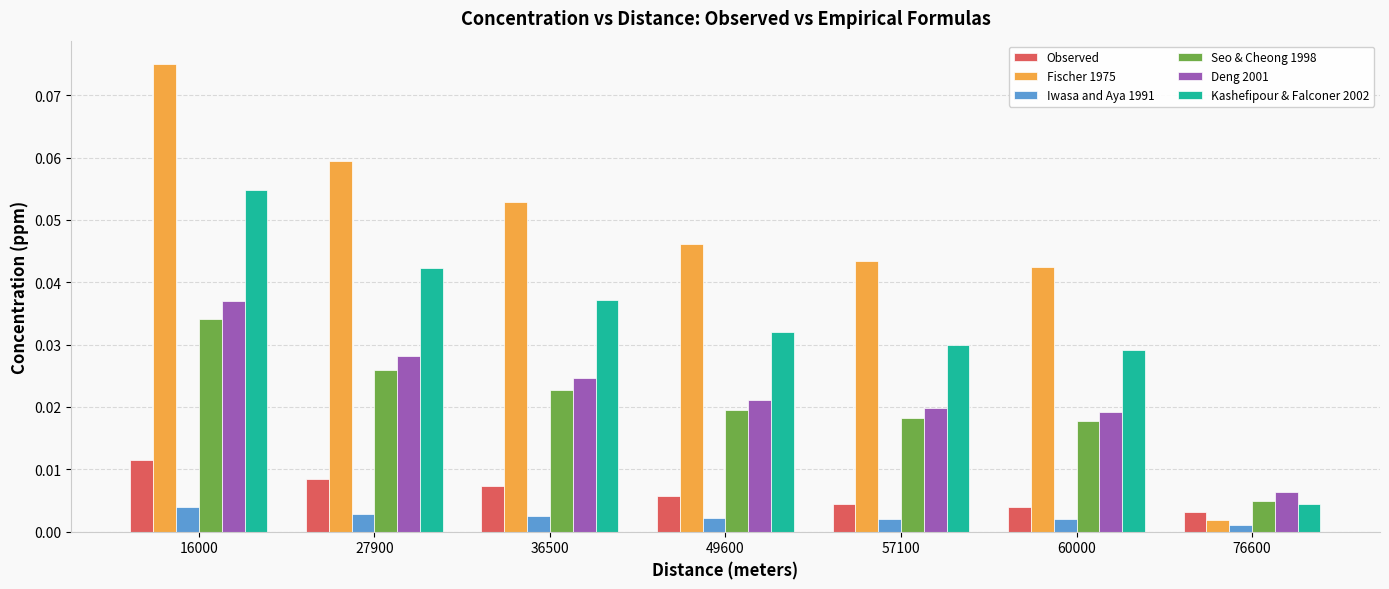

Are the bars horizontal?

No